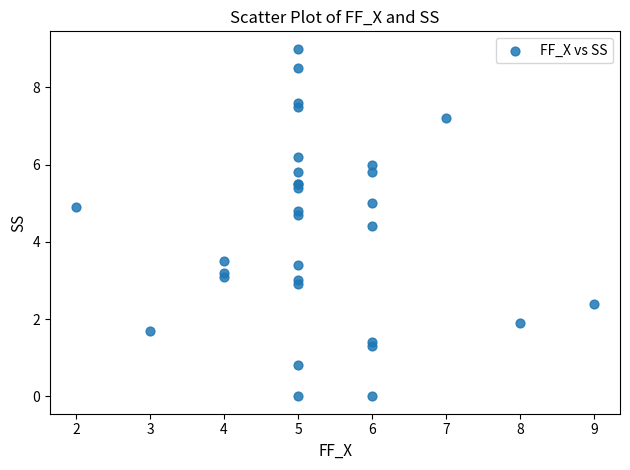

What Y value in the scatter plot is closest to 4?

4.4